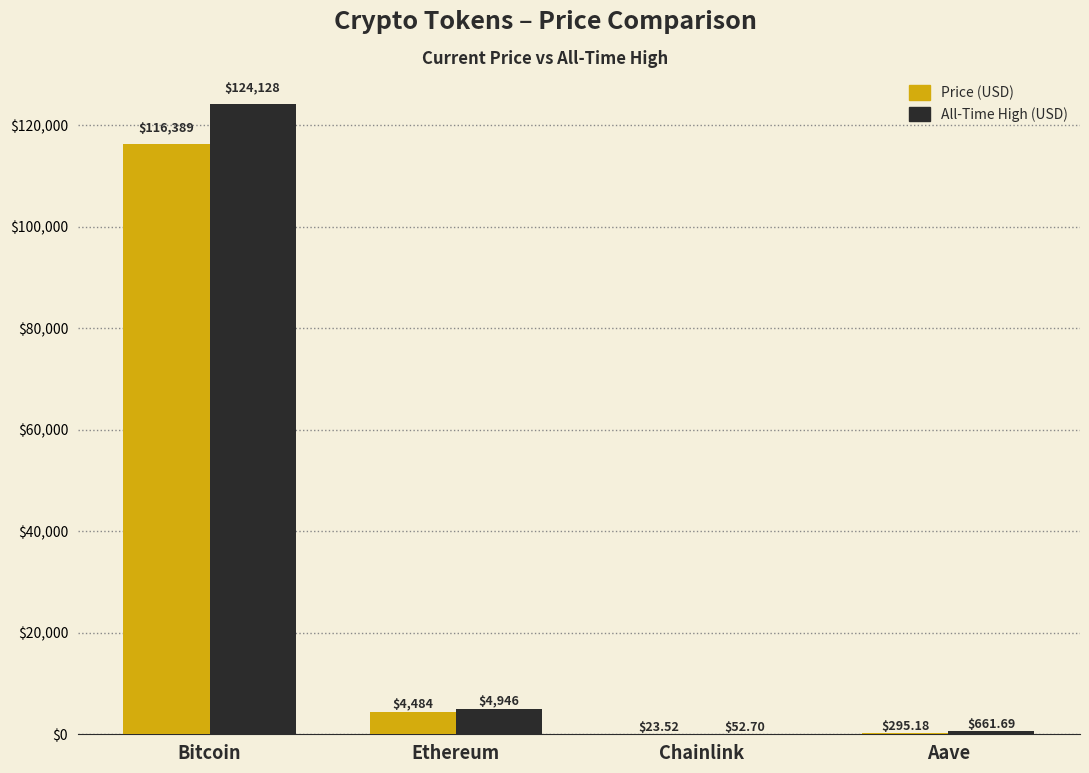

At which category is the sum across all series the highest?

Bitcoin